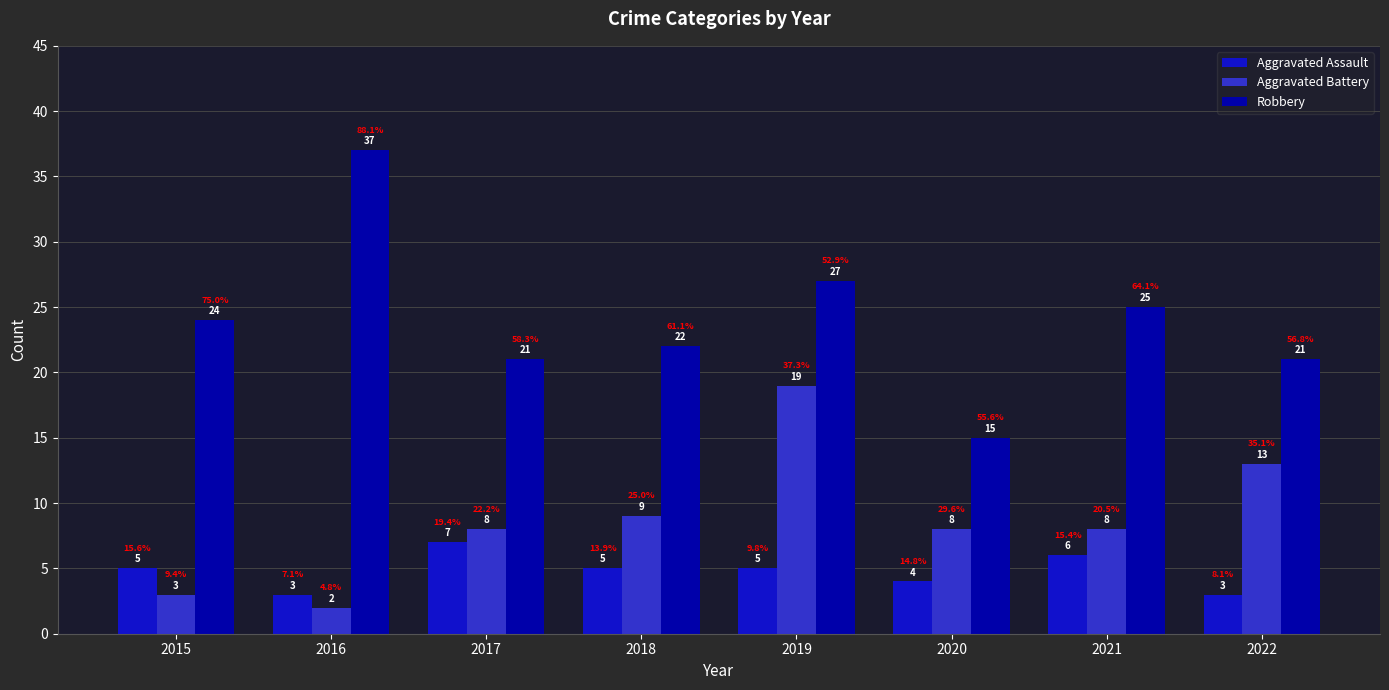

How many data points in Aggravated Battery are less than 8?

2